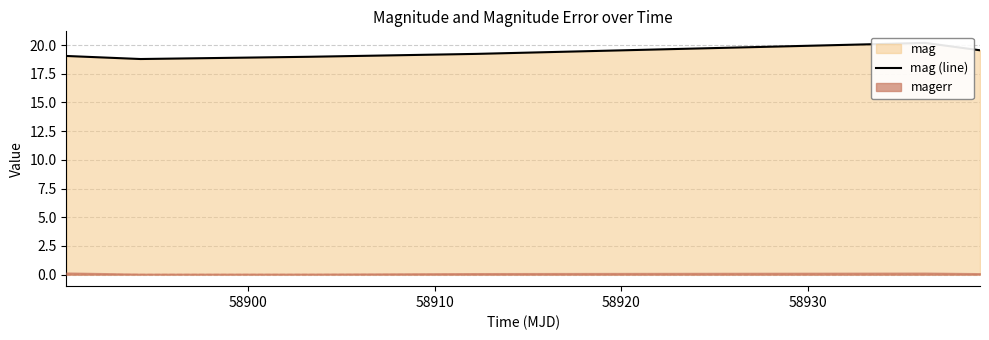

Reading left to right, transcribe all the data shown in this chart.

19.1	18.8	19.0	19.2	20.2	19.5